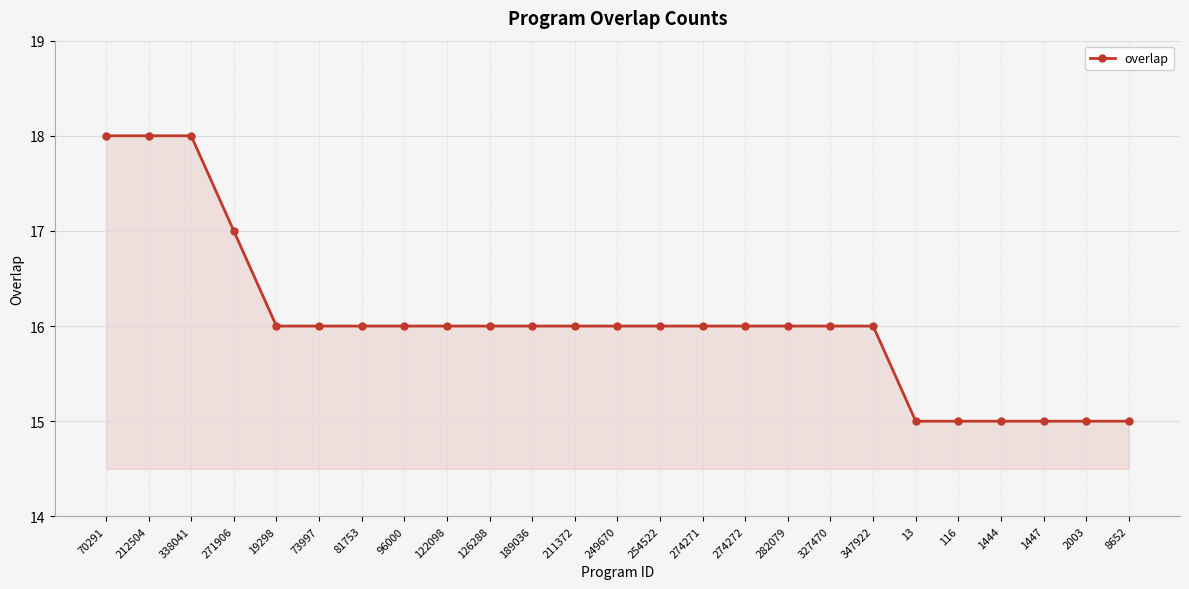

Is it true that the value at 282079 is 25?

False